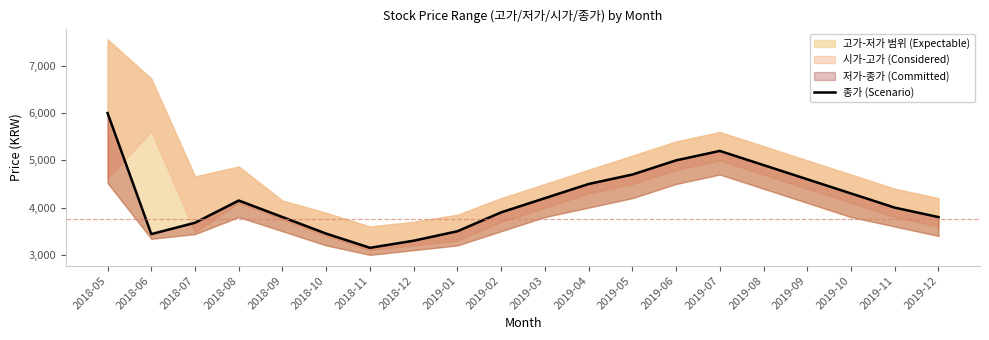

What is the label of the 6th point from the right?

2019-07